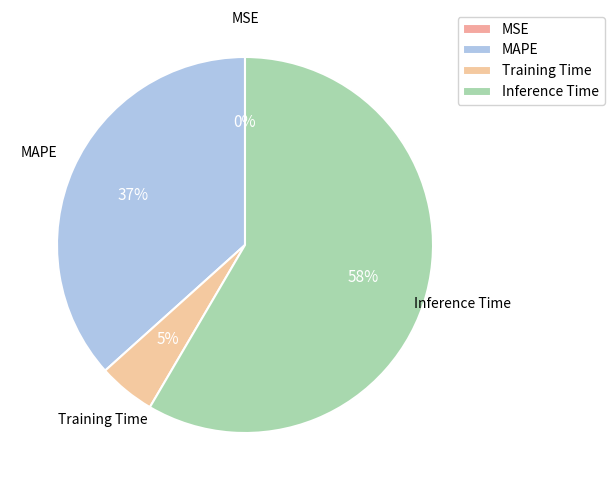

Is the sum of Training Time and Inference Time greater than half?

Yes